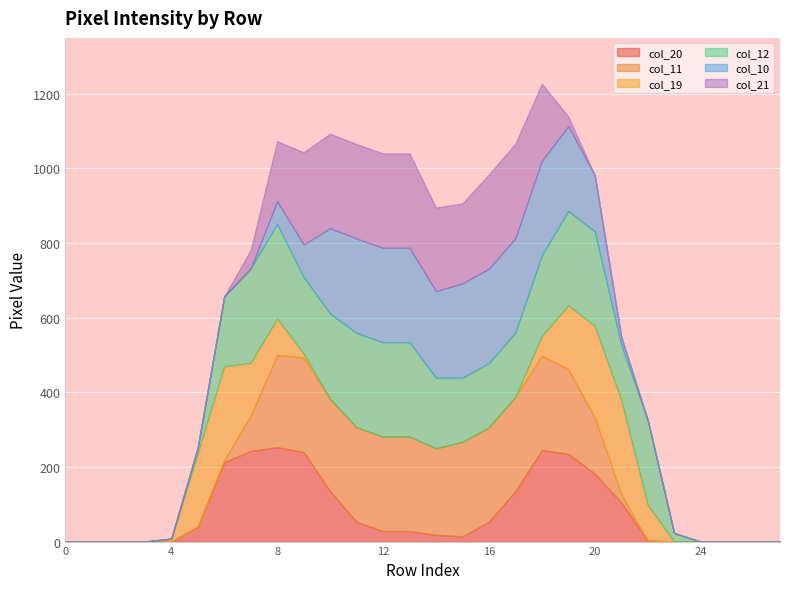

The col_12 series shows 253 at 20. True or false?

True